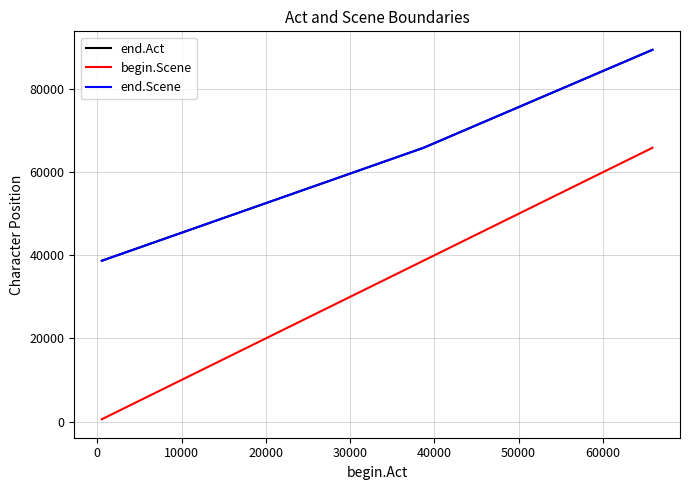

Reading left to right, transcribe all the data shown in this chart.

end.Act: 38696	65875	89475
begin.Scene: 543	38709	65889
end.Scene: 38696	65875	89475